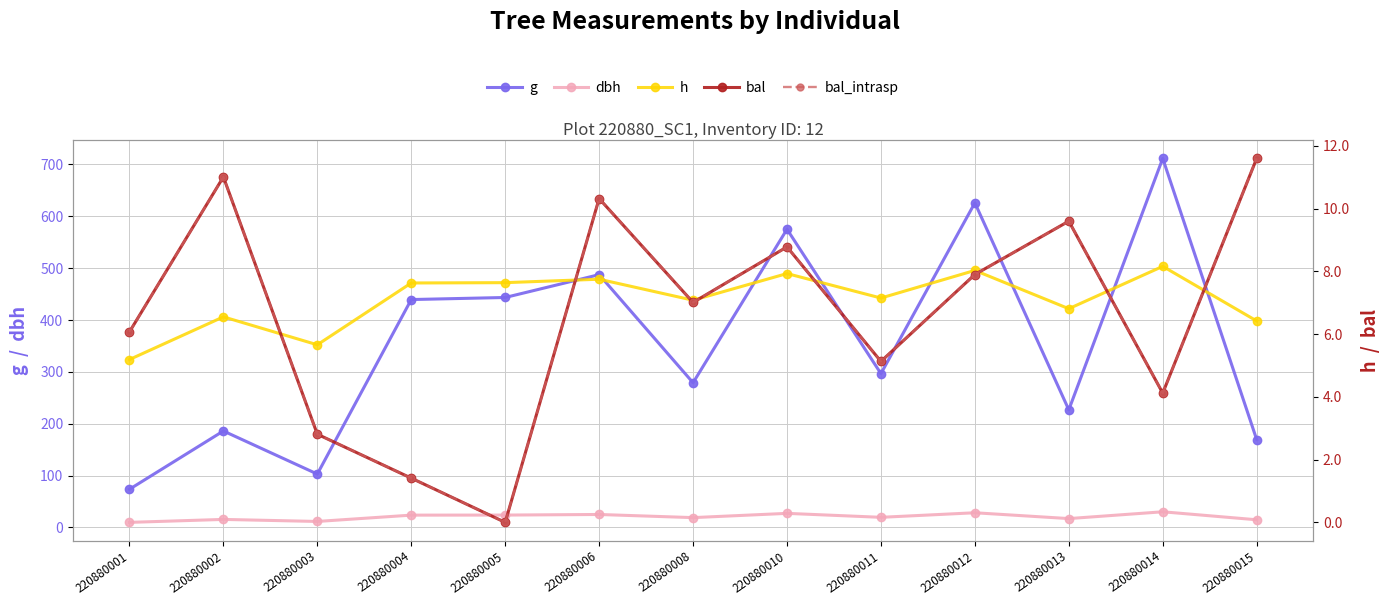

How many categories are shown in the chart?

13